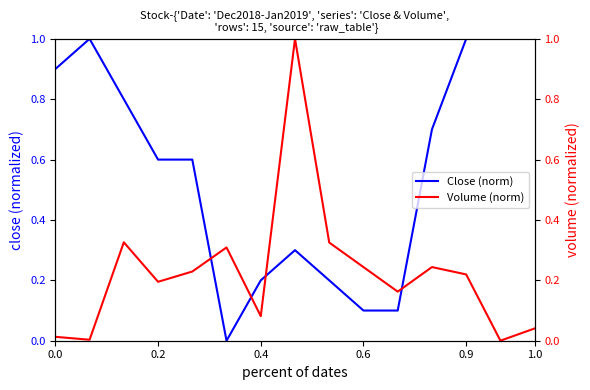

The value of Close (norm) at 0.6 is 0.1. True or false?

True